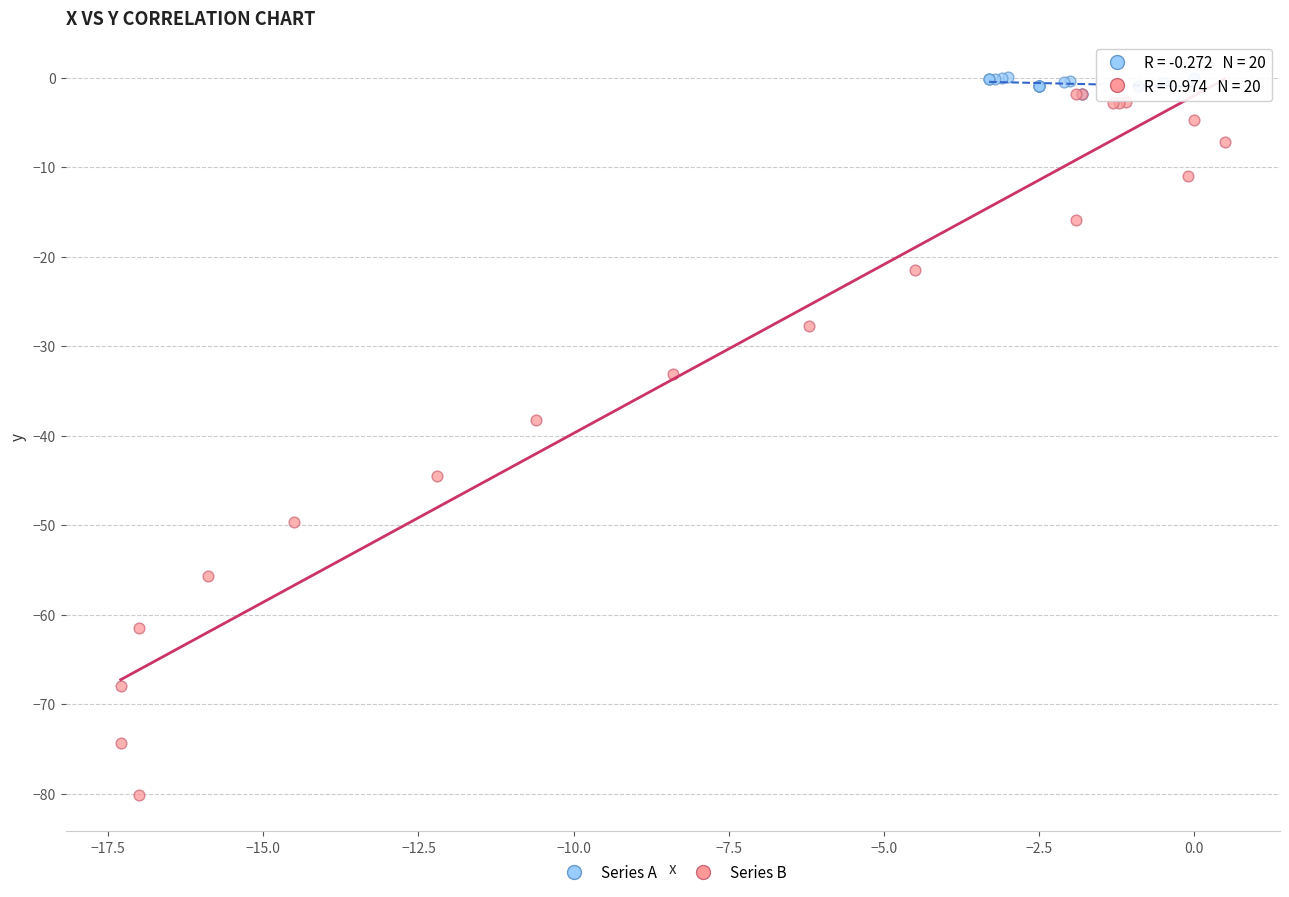

Which series reaches the minimum Y coordinate?

Series B